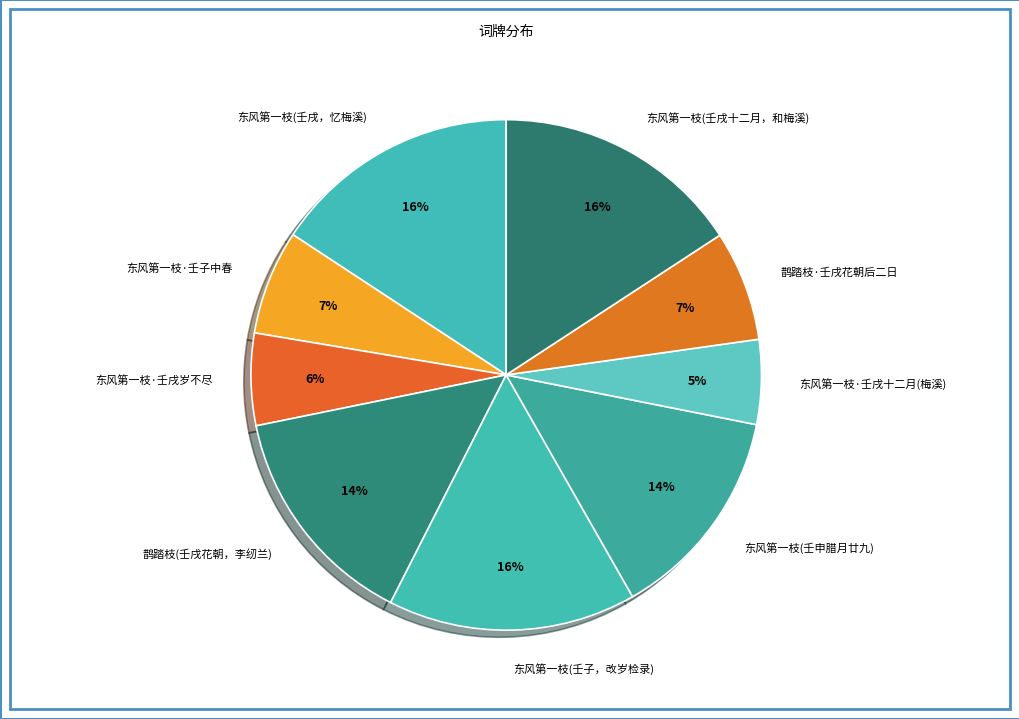

What percentage is the 东风第一枝·壬子中春 slice, to the nearest percent?

7%